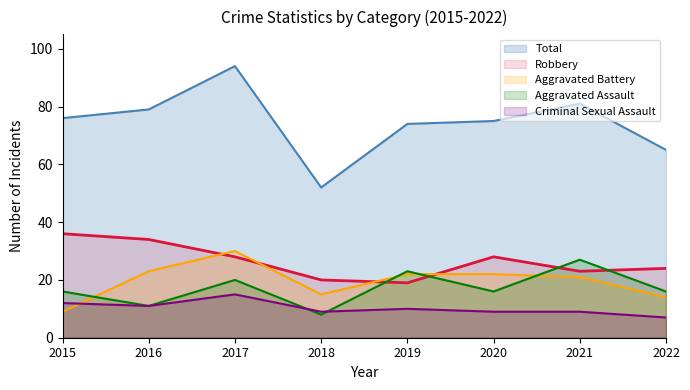

What is the value of the Aggravated Battery point at the 7th from the left?

21